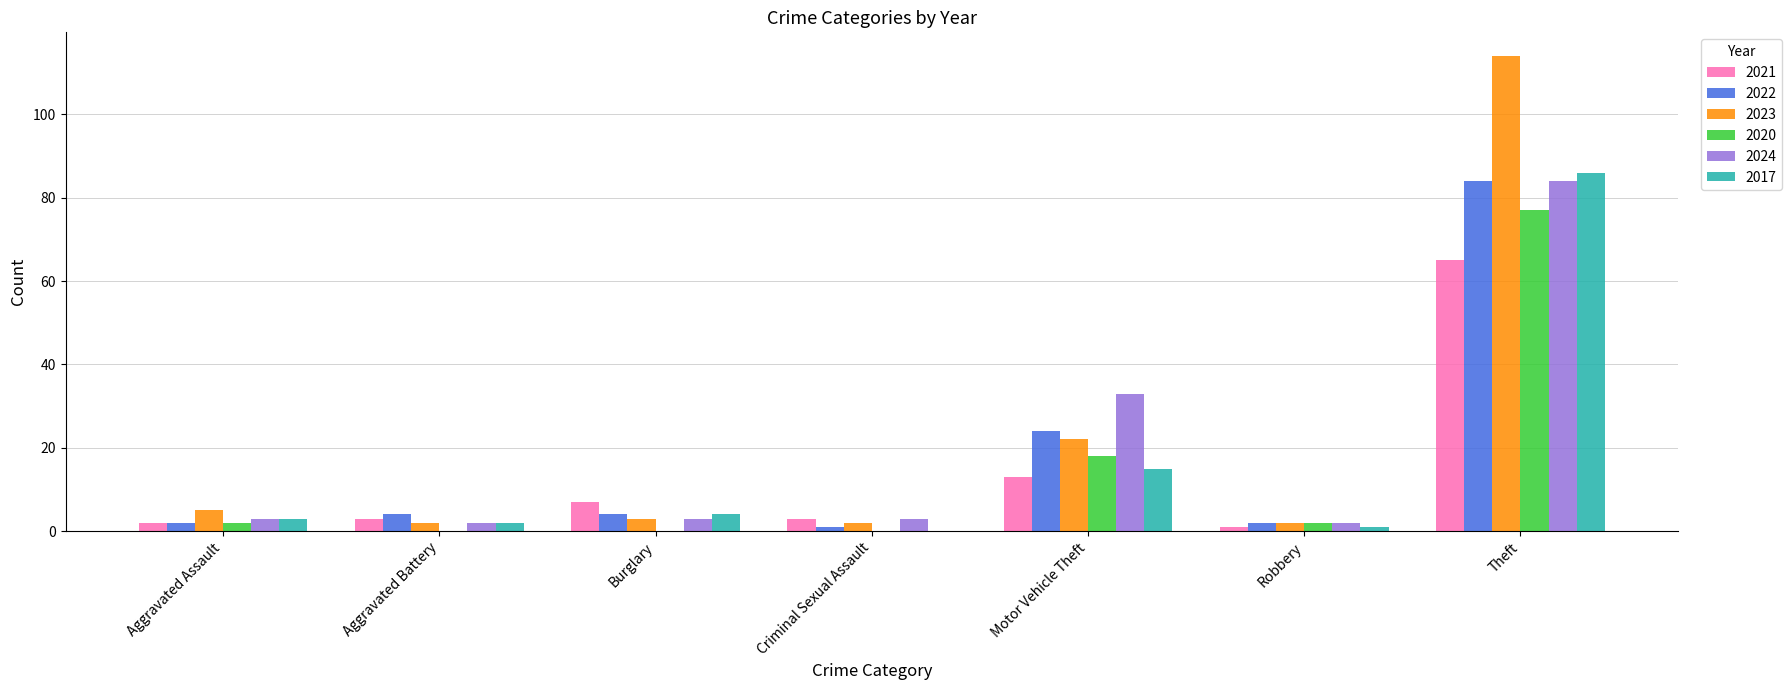

What is the spread (max minus min) of values at Criminal Sexual Assault?

3